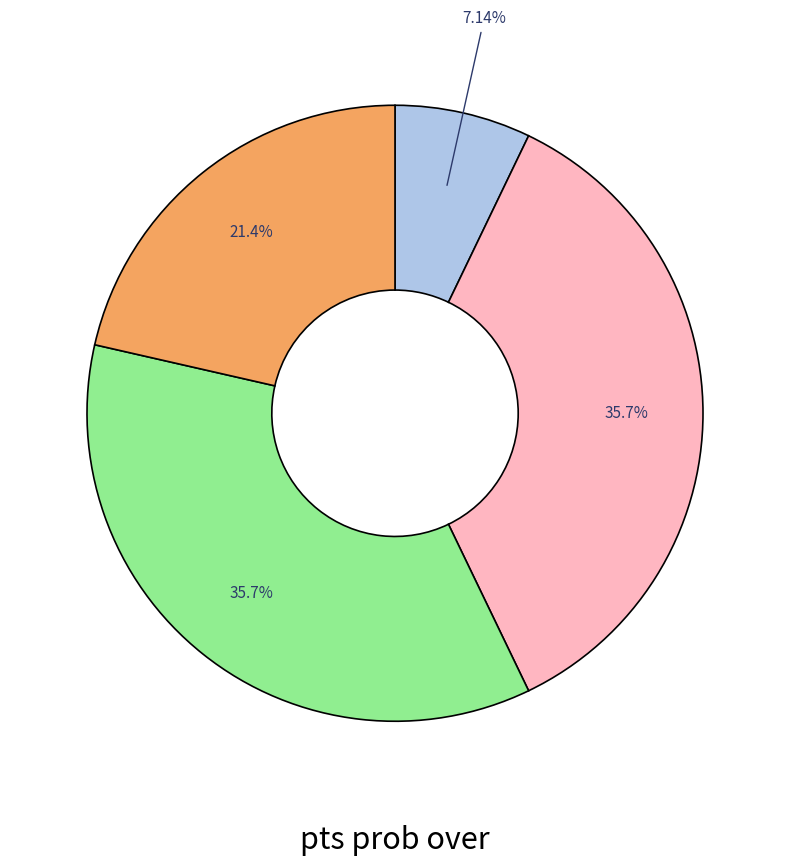

Is there any slice that represents more than half of the pie?

No